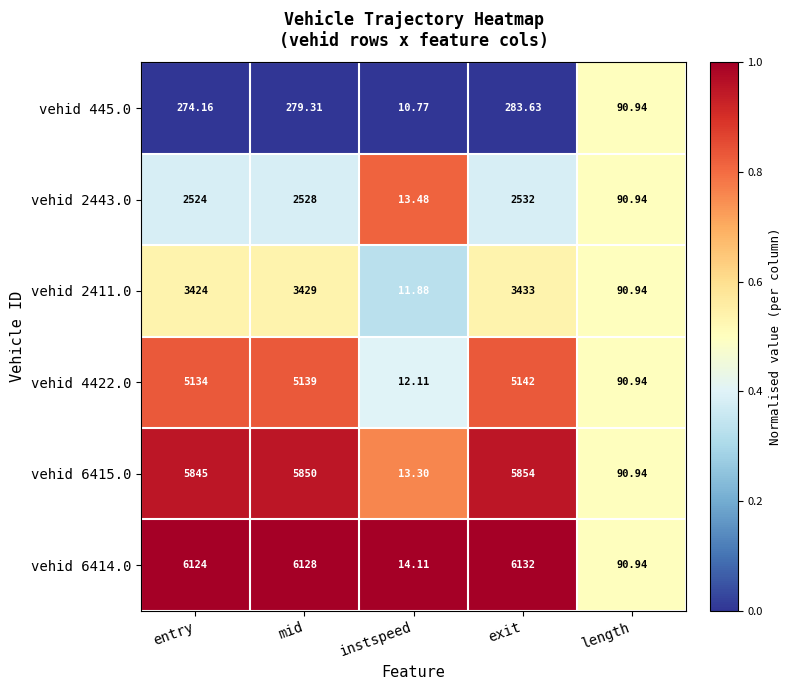

At which label is vehid 6414.0 closest to 3073?

length